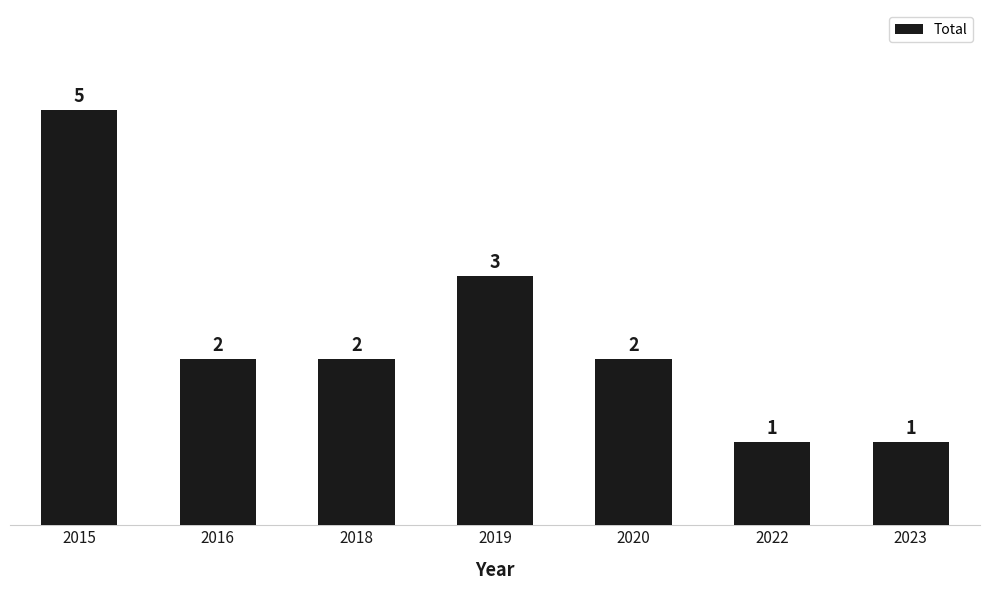

What is the sum of all values?

16